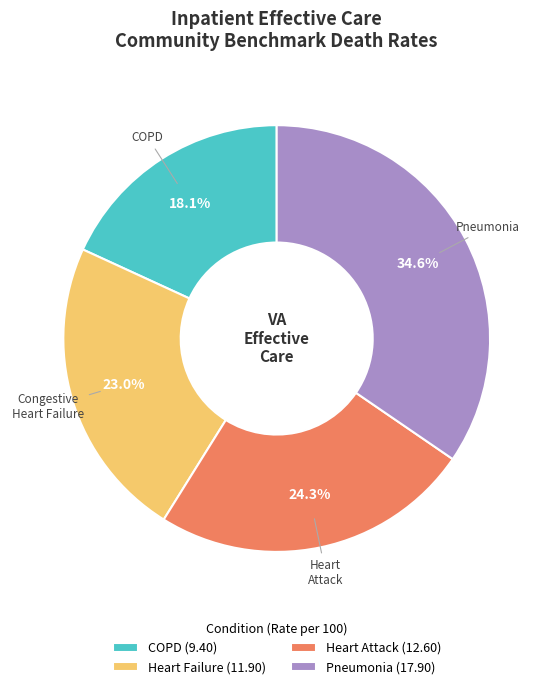

What is the largest slice in the pie chart?

Pneumonia (17.90)